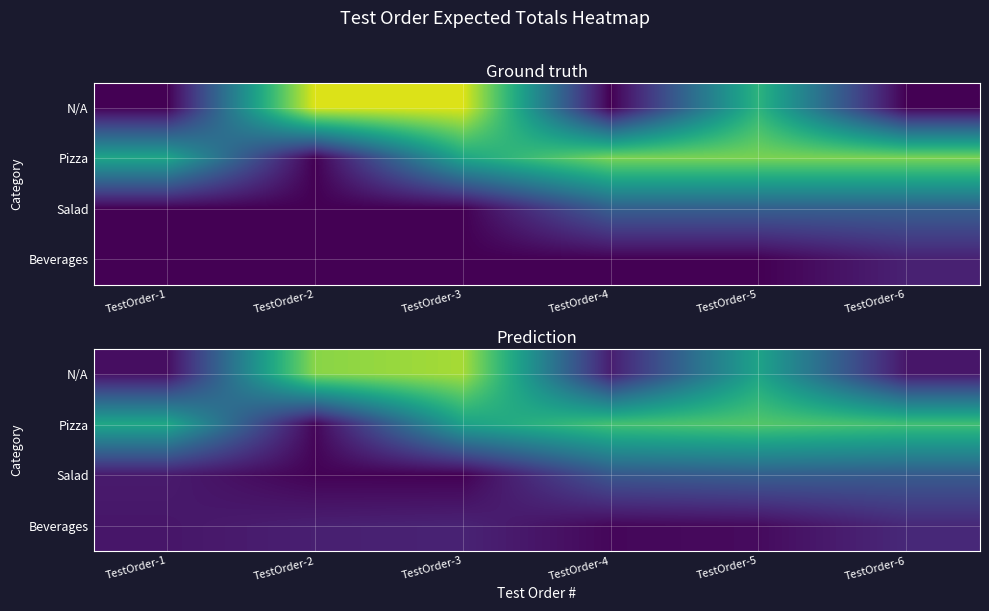

Rank the series at TestOrder-3 from lowest to highest value.

Salad, Beverages, Pizza, N/A